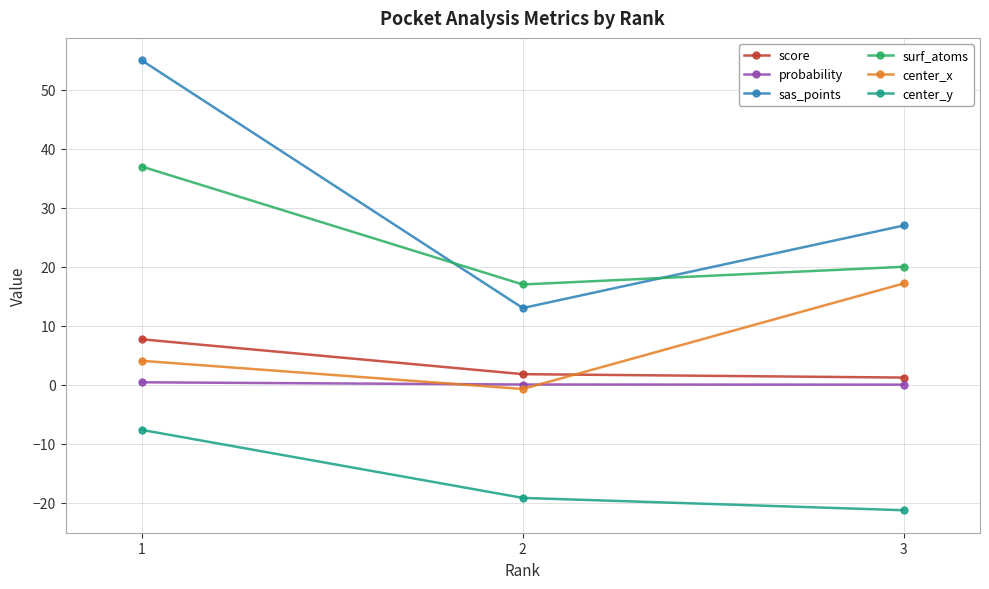

How many values in the center_x series are below 4?

1